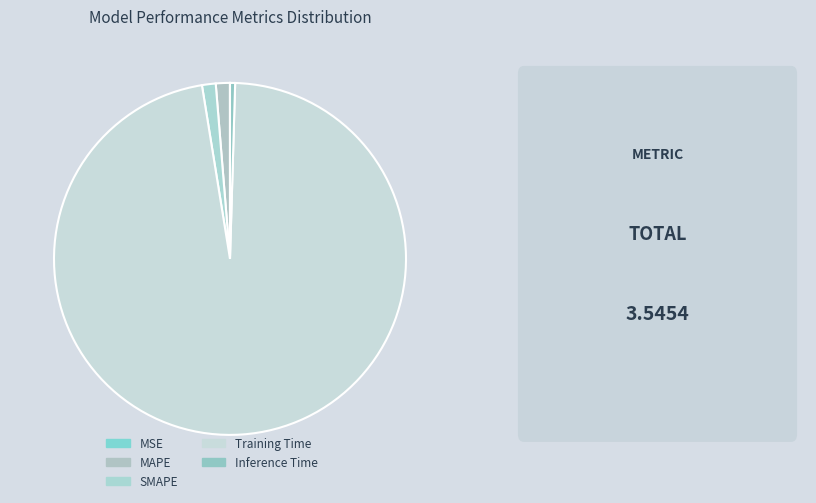

To the nearest percent, what is the average slice percentage?

20%